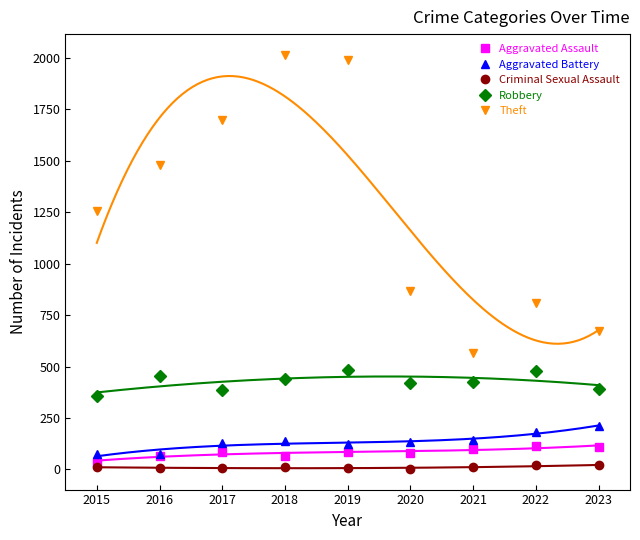

Reading right to left, transcribe all the data shown in this chart.

Aggravated Assault: 2023=111	2022=112	2021=101	2020=82	2019=83	2018=68	2017=87	2016=66	2015=38
Aggravated Battery: 2023=212	2022=182	2021=143	2020=134	2019=126	2018=137	2017=127	2016=74	2015=73
Criminal Sexual Assault: 2023=20	2022=21	2021=11	2020=3	2019=7	2018=11	2017=5	2016=8	2015=11
Robbery: 2023=391	2022=477	2021=427	2020=420	2019=485	2018=438	2017=387	2016=454	2015=356
Theft: 2023=674	2022=807	2021=565	2020=865	2019=1990	2018=2015	2017=1696	2016=1482	2015=1256